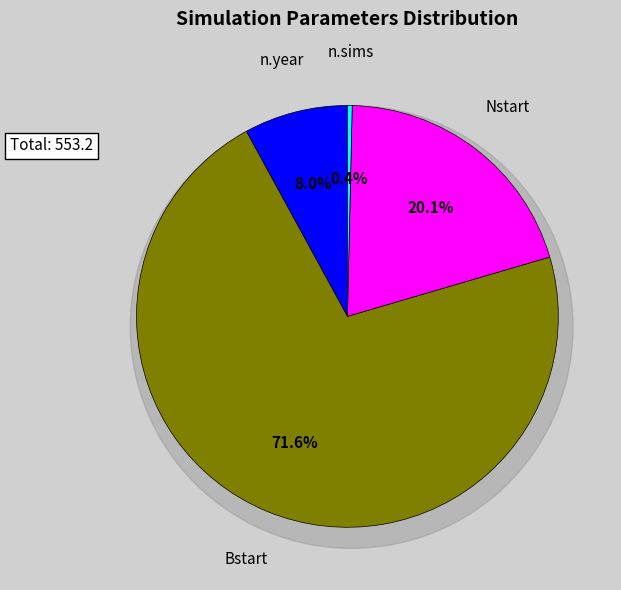

What is the smallest slice in the pie chart?

n.sims